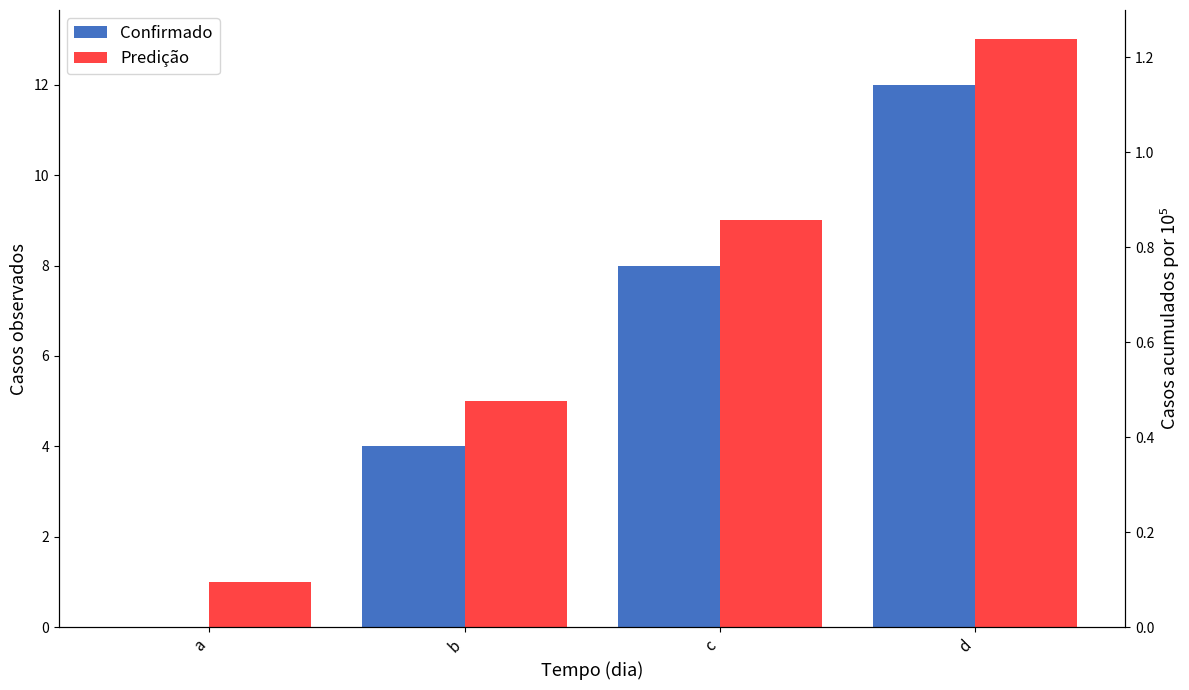

What is the value of the Predição bar at the 3rd from the left?

9